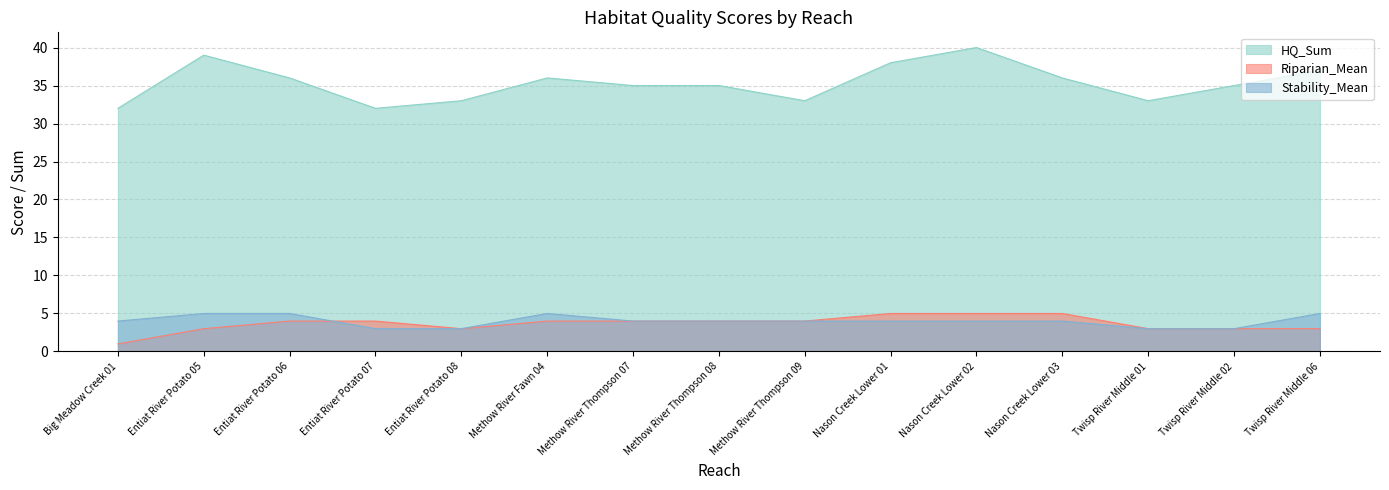

The value of Stability_Mean at Twisp River Middle 06 is 3. True or false?

False